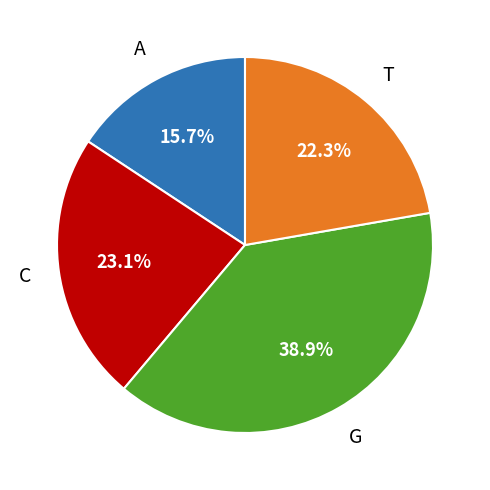

Is there a majority slice in this chart?

No